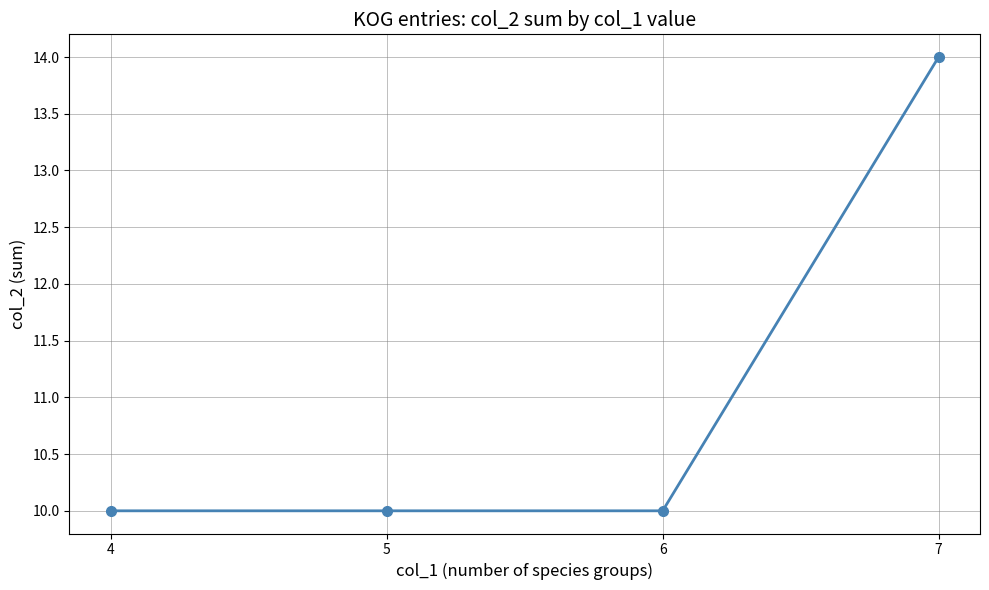

Is it true that the value at 4 is 10?

True